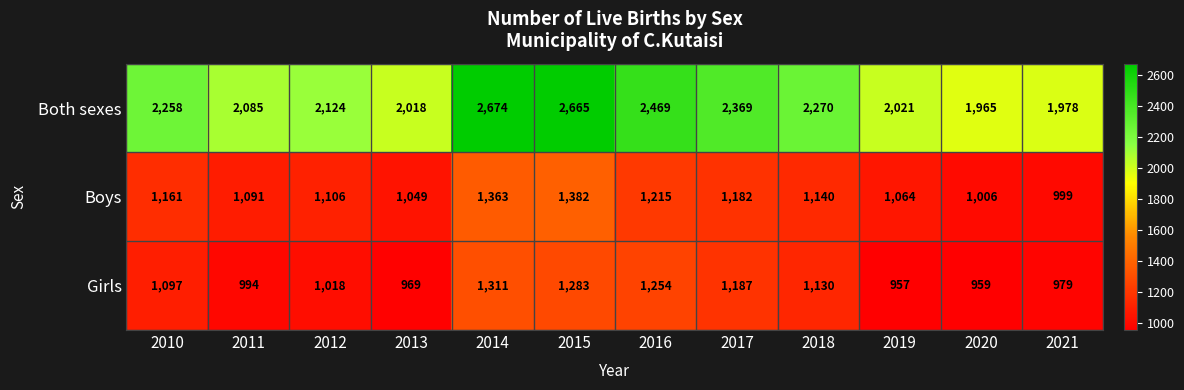

At which category is the sum across all series the highest?

2014